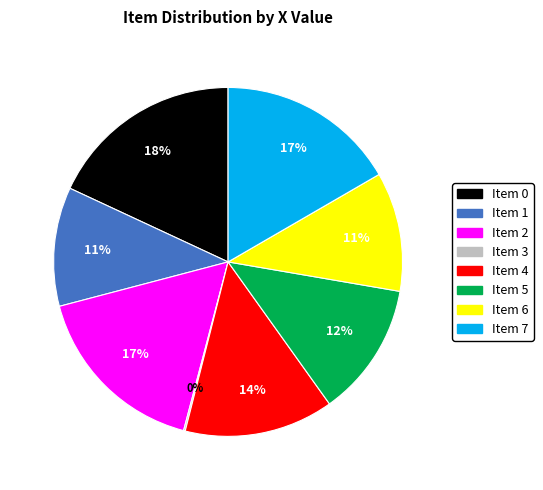

Is there any slice that represents more than half of the pie?

No